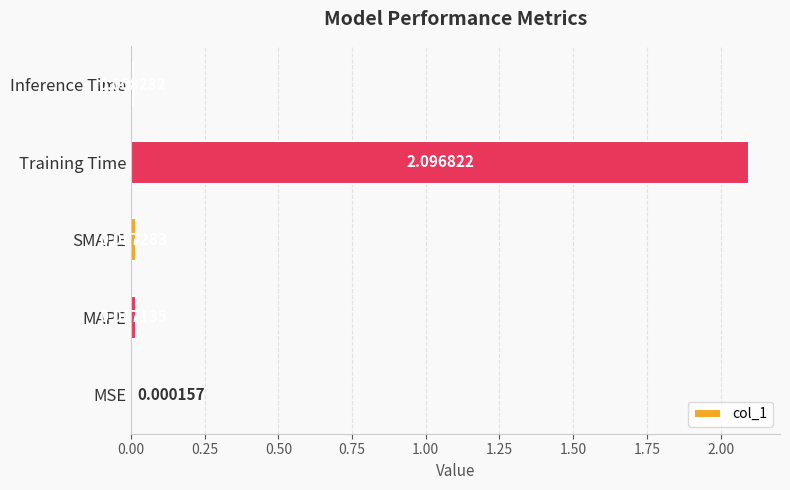

Where is the data nearest to the value 1?

SMAPE